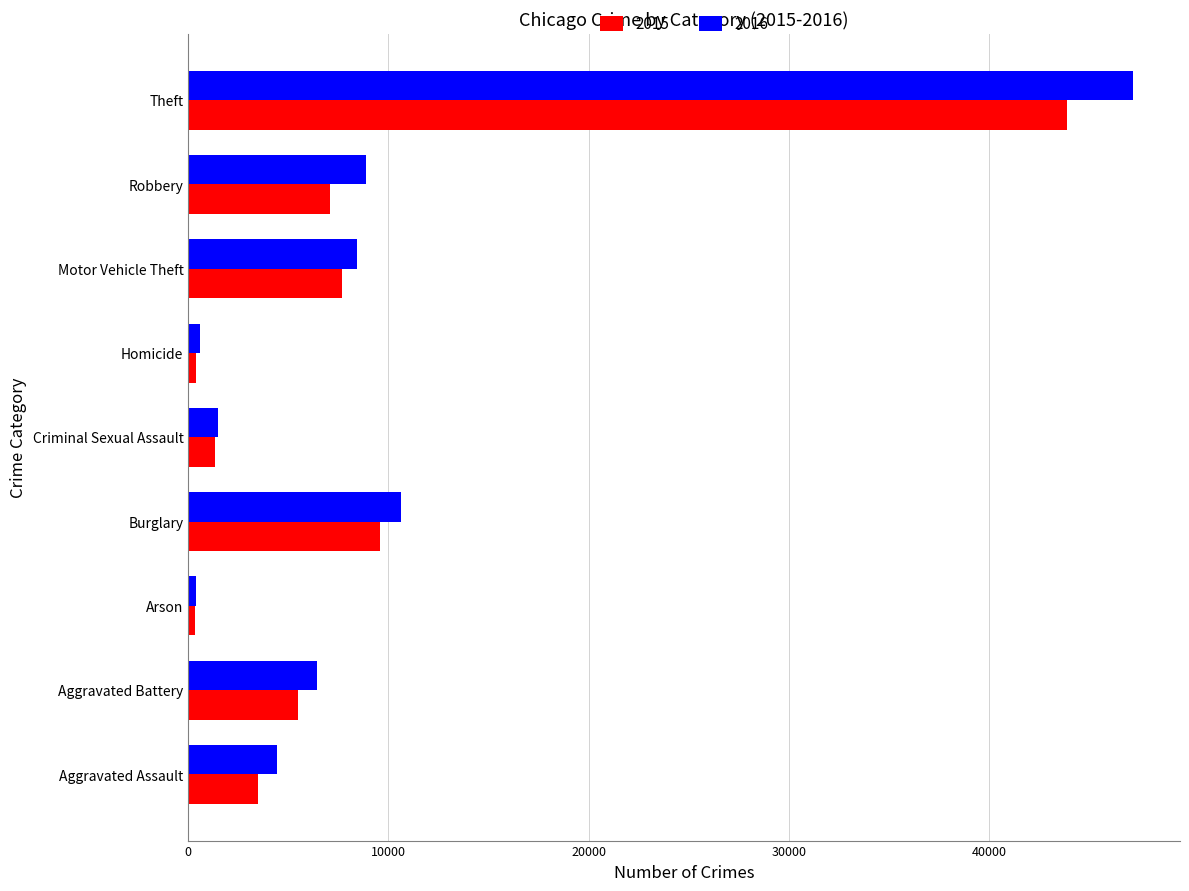

True or false: 2016 has a value of 404 at Arson.

True